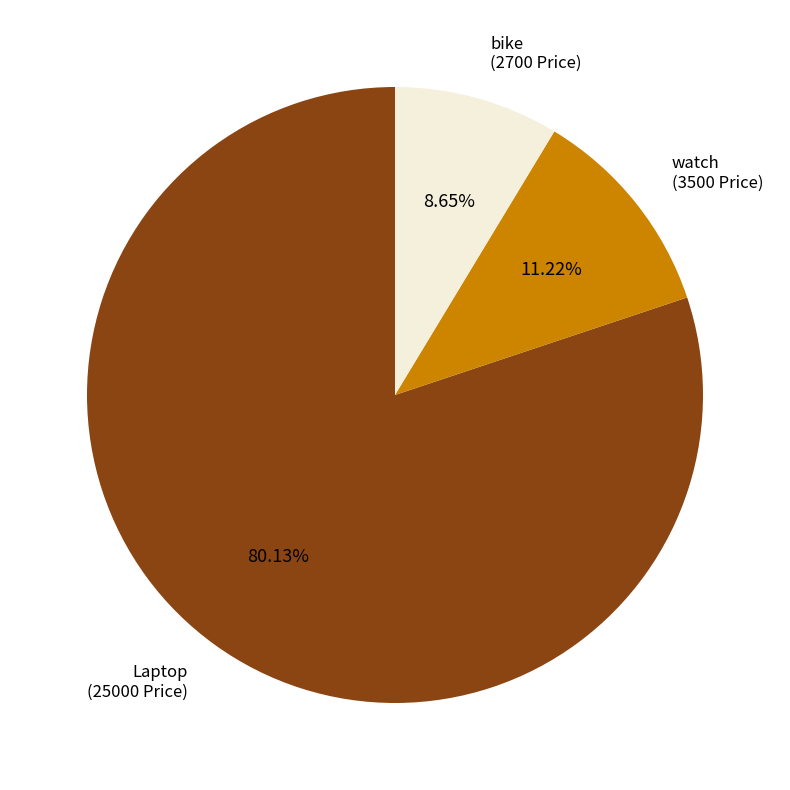

What is the ratio of the value at Laptop to the value at bike?

9.3